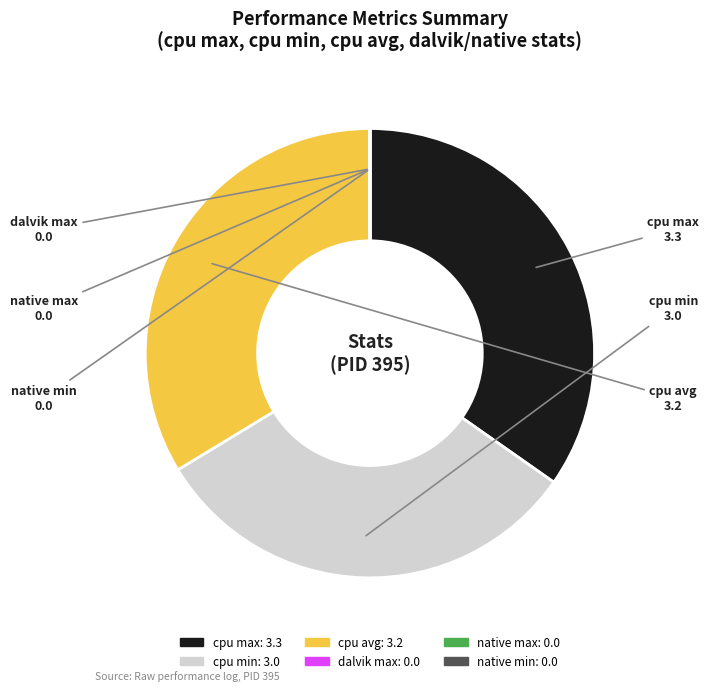

Approximately how many times larger is the value at cpu max compared to cpu min?

1.1